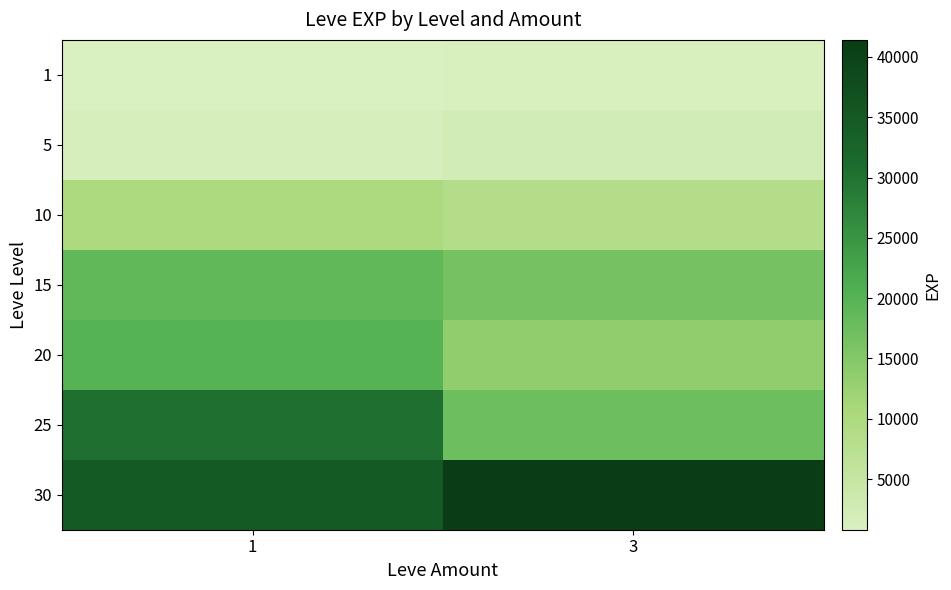

Rank the series by their maximum value, from highest to lowest.

30, 25, 20, 15, 10, 5, 1